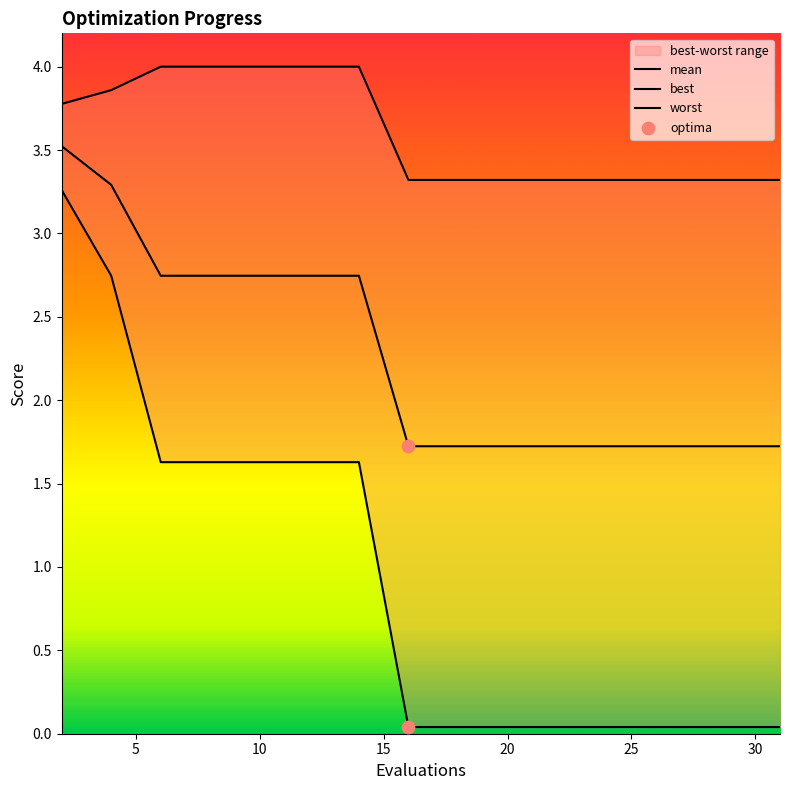

What is the total value across all series at 24?

5.1